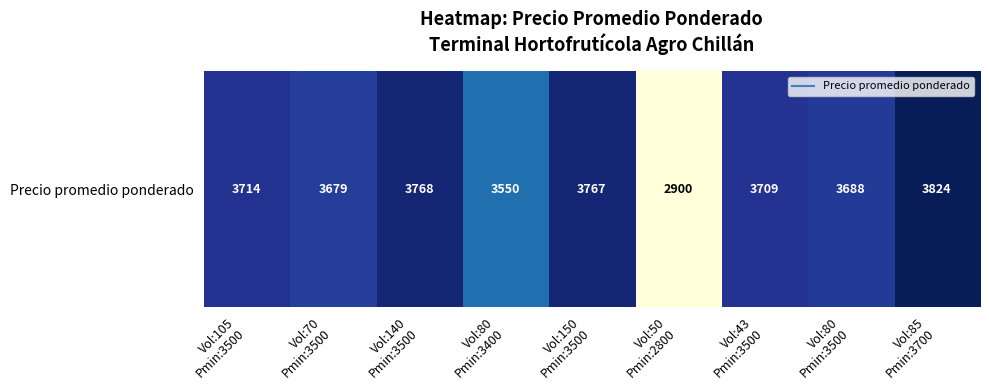

How many categories are shown in the chart?

9